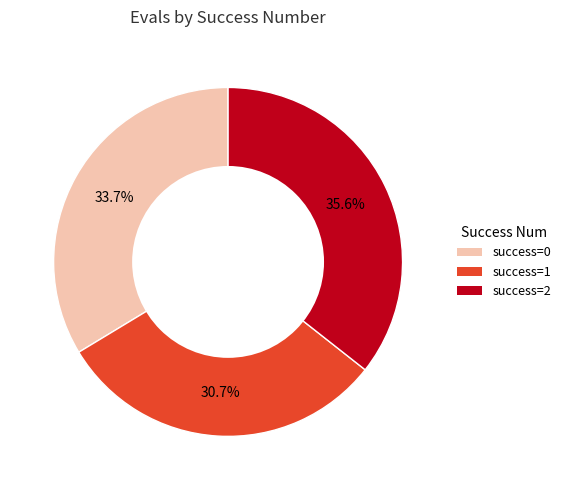

Which slice is the largest?

success=2